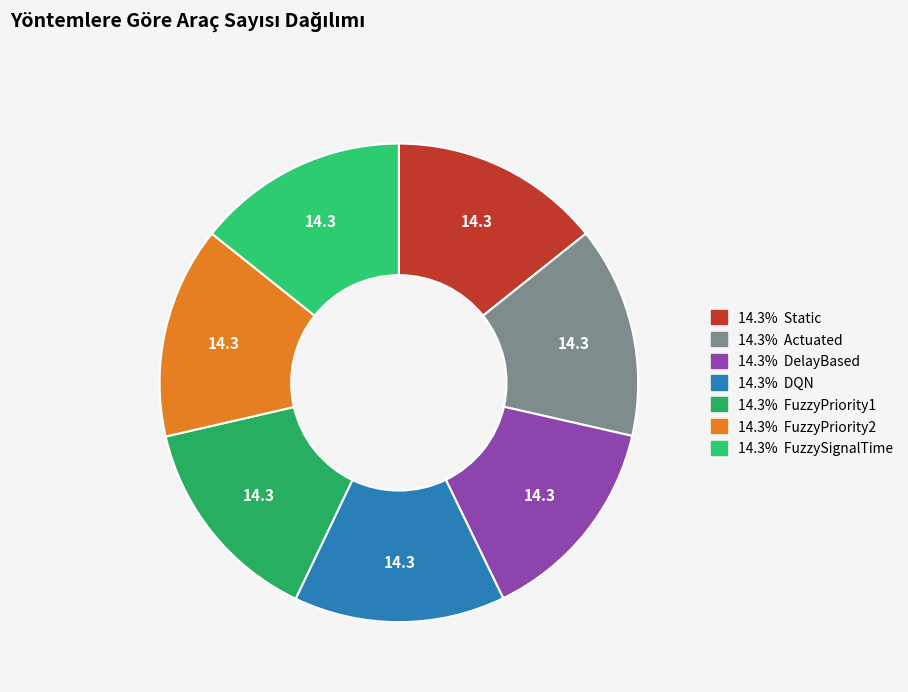

Which slice is the largest?

FuzzyPriority2